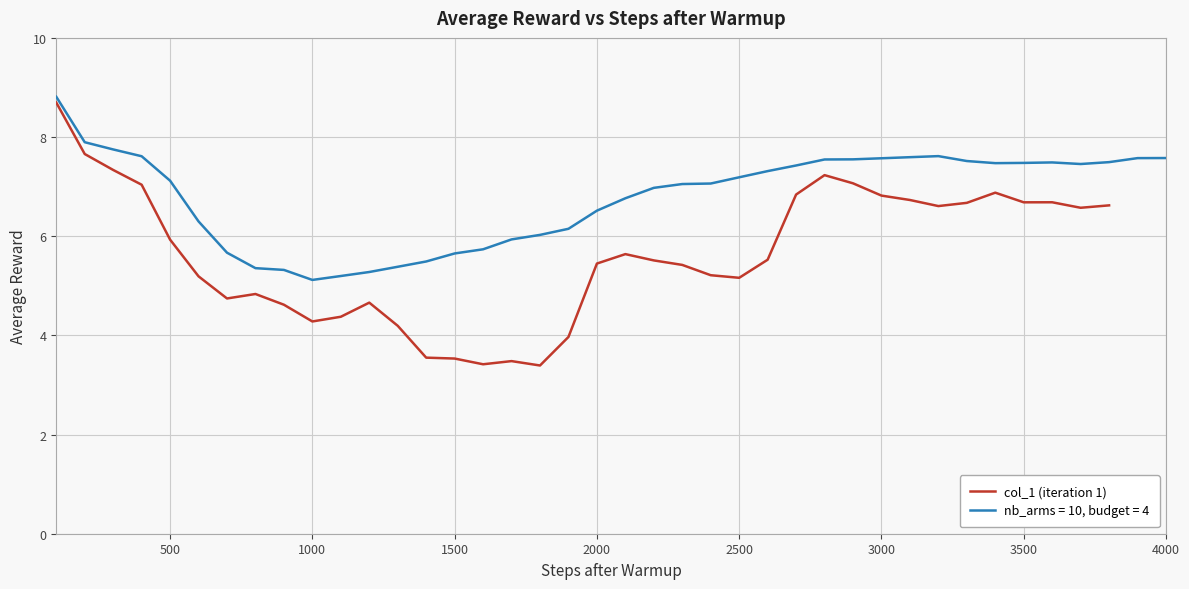

What is the highest value of the col_1 (iteration 1) series?

8.7